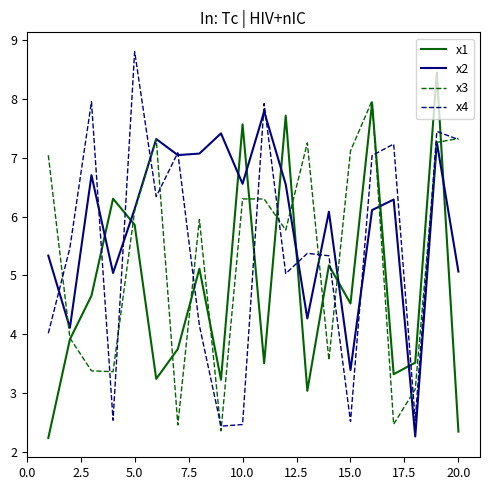

What is the maximum value shown in the chart?

8.8